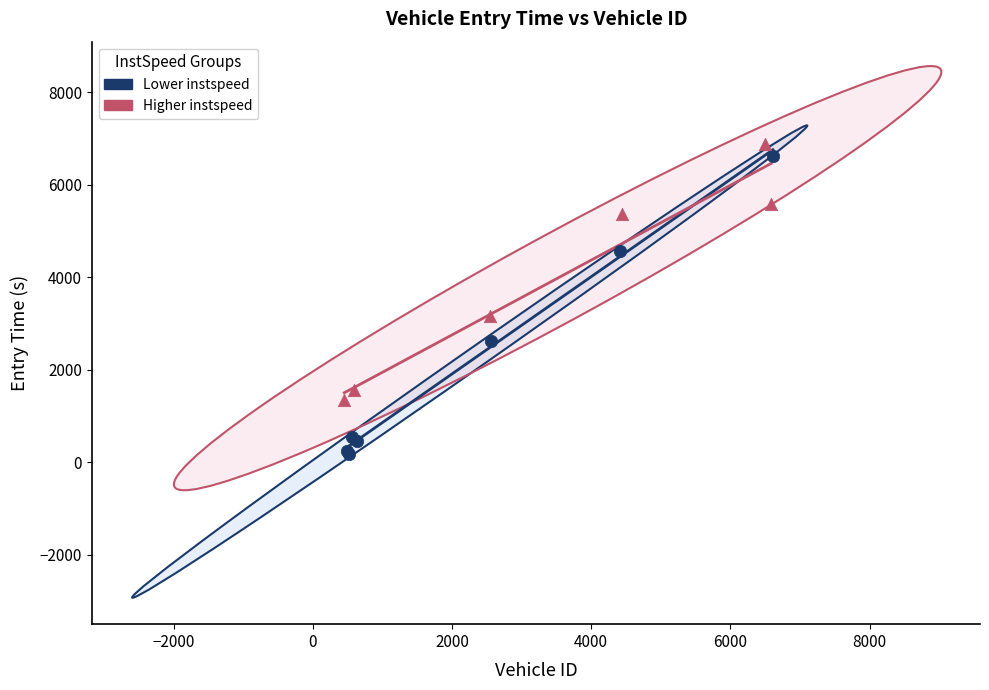

Which series reaches the minimum Y coordinate?

Lower instspeed